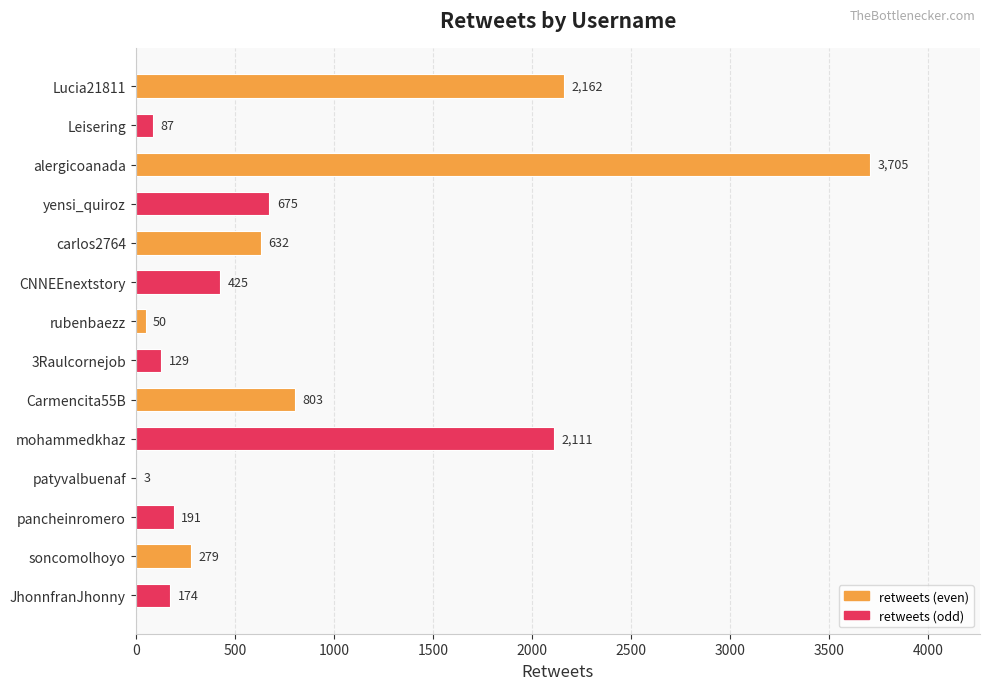

What is the sum of the values at pancheinromero and rubenbaezz?

241